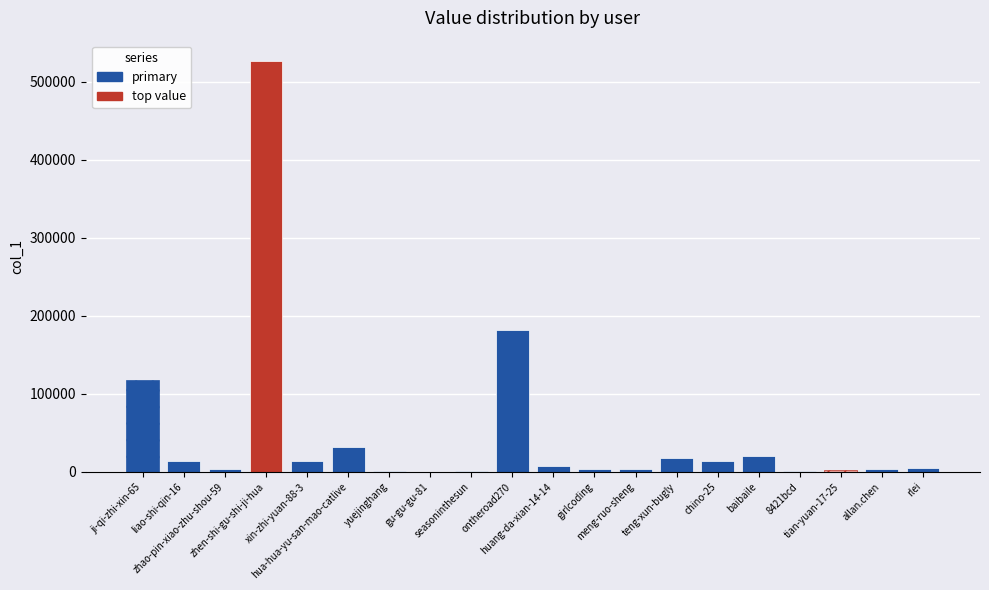

How many bars are there in total?

20